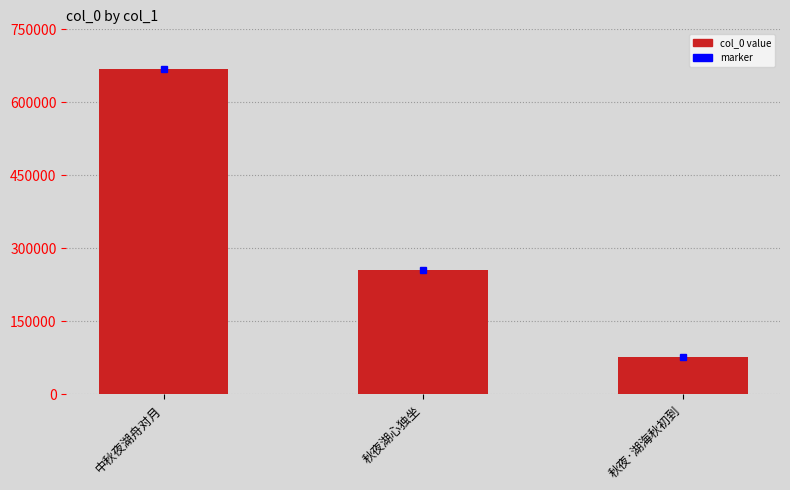

Which label corresponds to the largest value in the chart?

中秋夜湖舟对月